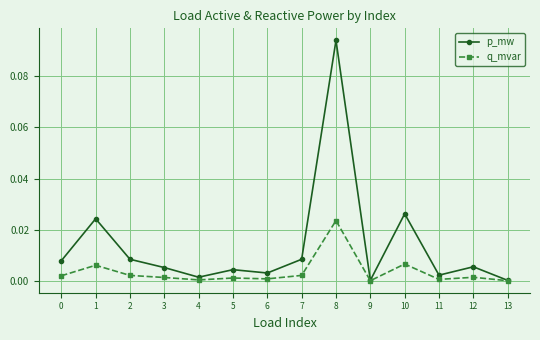

Which series has the largest range (max minus min)?

p_mw